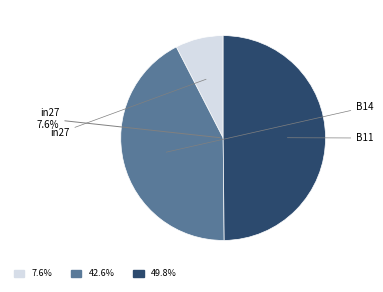

True or false: B11 accounts for 50% of the total.

True